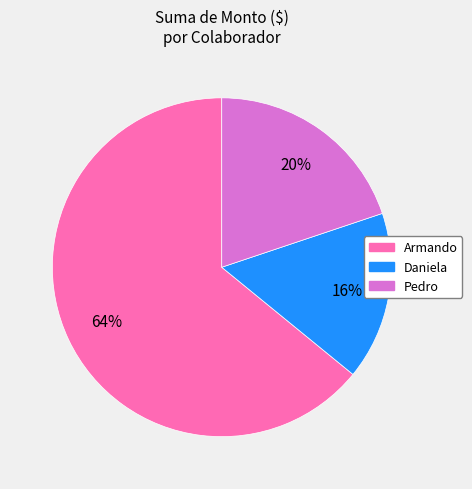

What is the majority slice?

Armando